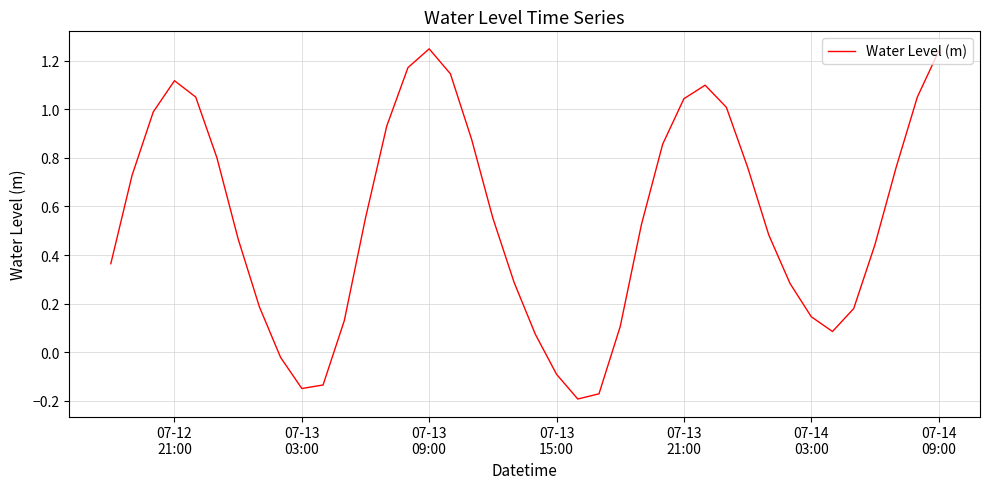

What is the difference between the maximum and minimum values?

1.4